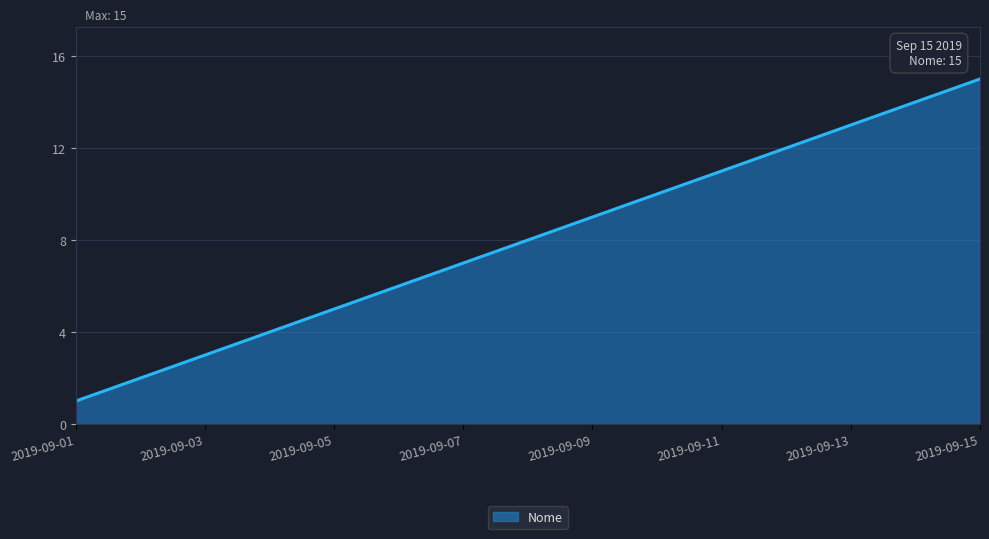

What is the maximum value shown in the chart?

15